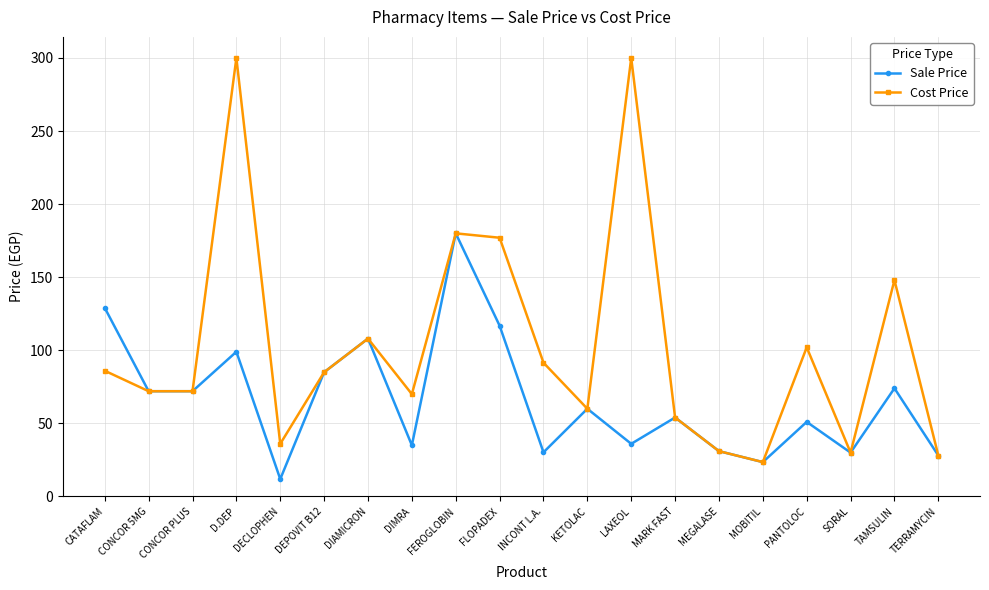

At which label does Cost Price first exceed 85?

CATAFLAM